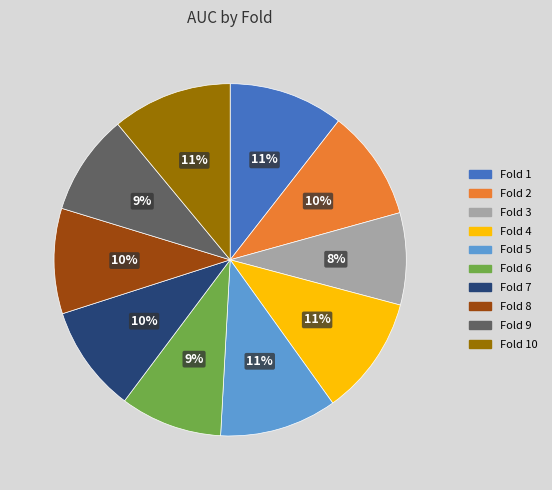

To the nearest percent, what is the difference between the largest and smallest slice percentages?

3%